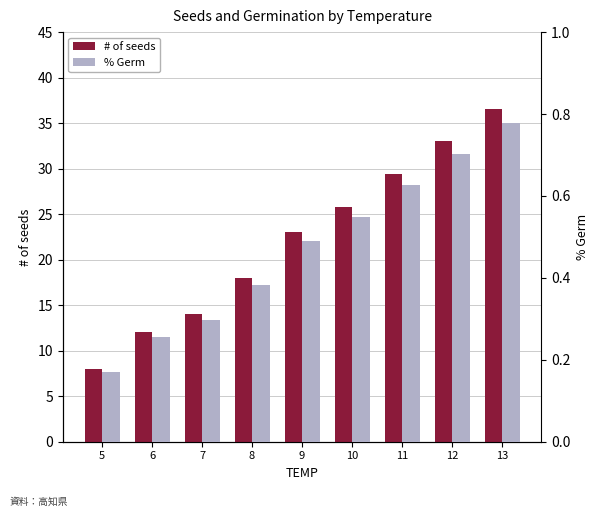

Which series changed the most between 5 and 9?

# of seeds